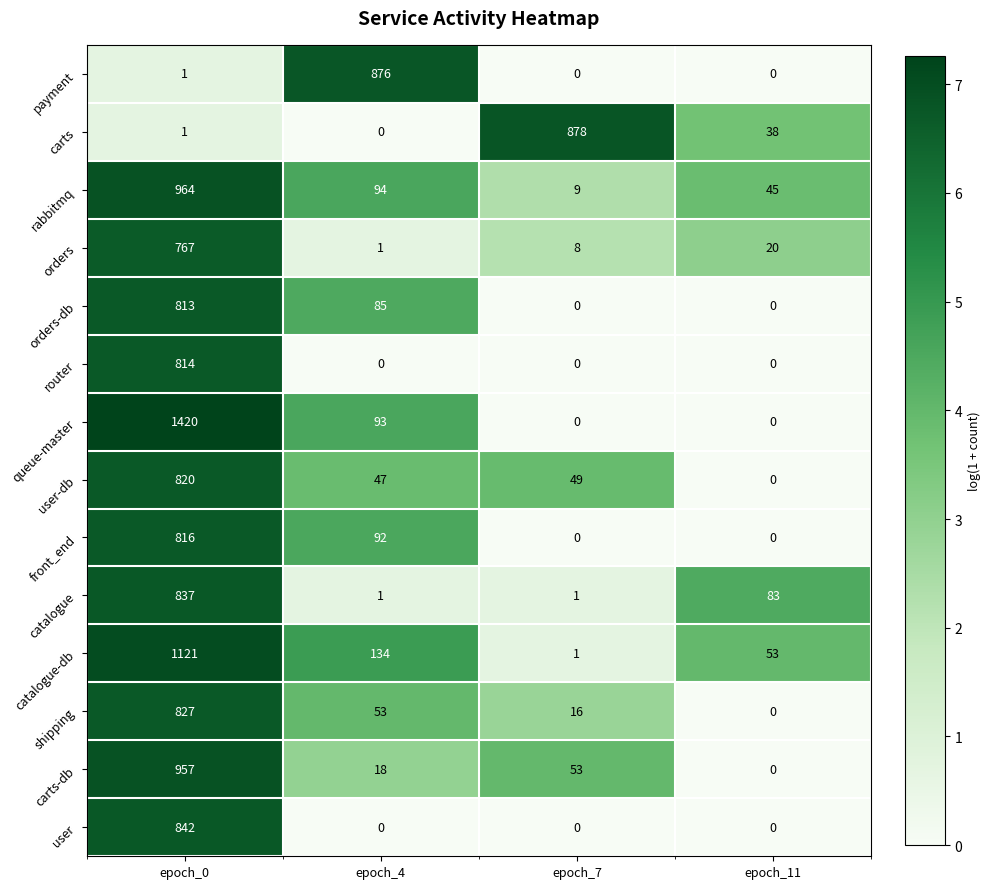

Which series has the widest spread of values?

queue-master